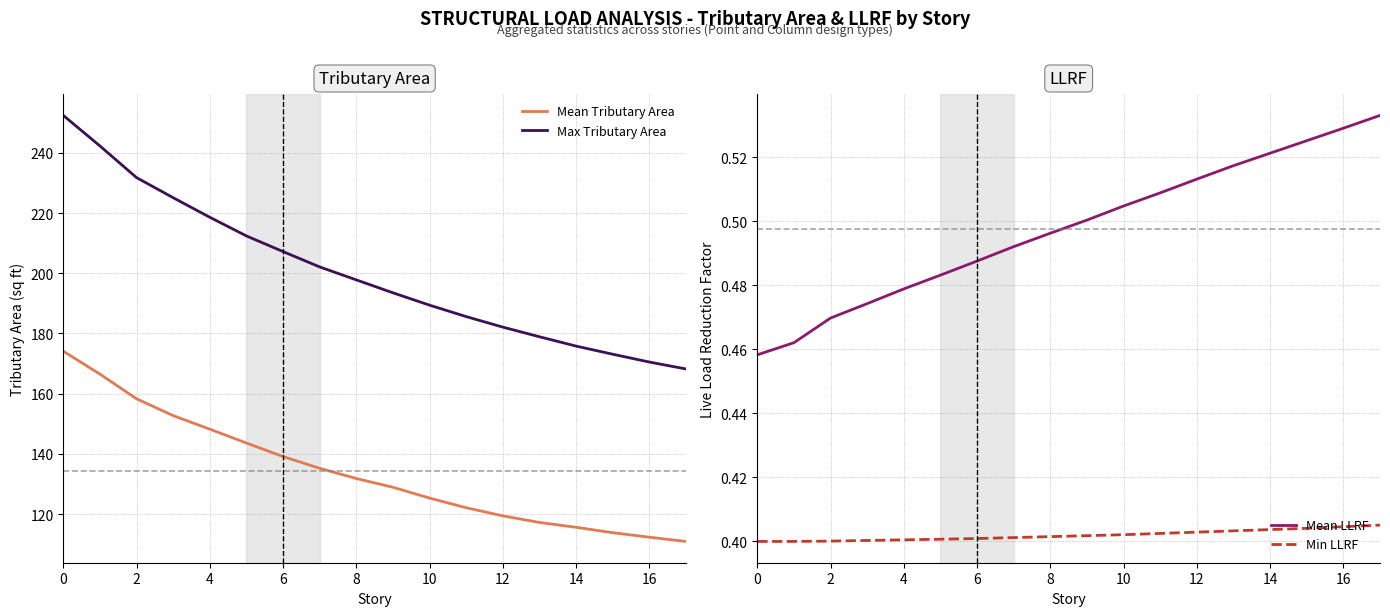

What is the greatest value displayed?

252.4